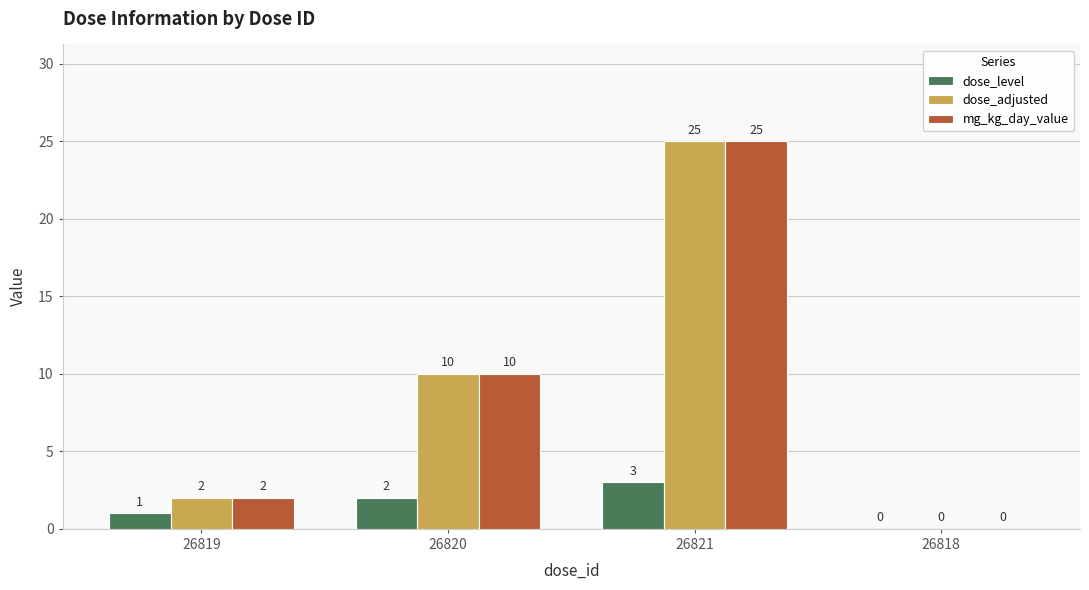

Which category has the highest value across all series?

26821